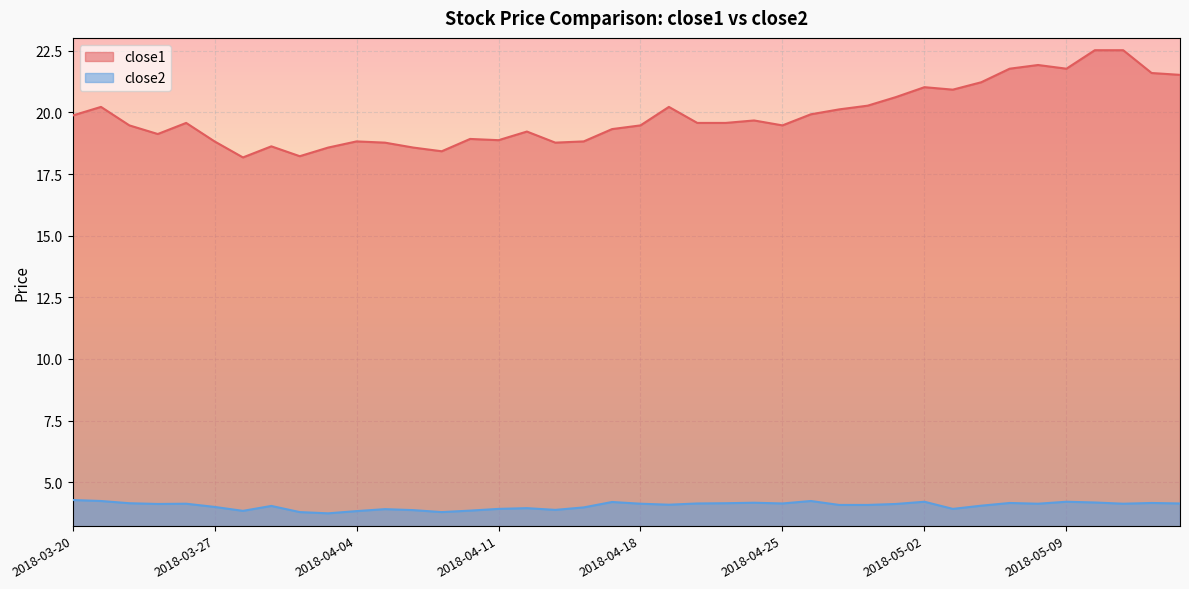

What is the sum of all close2 values?

161.9